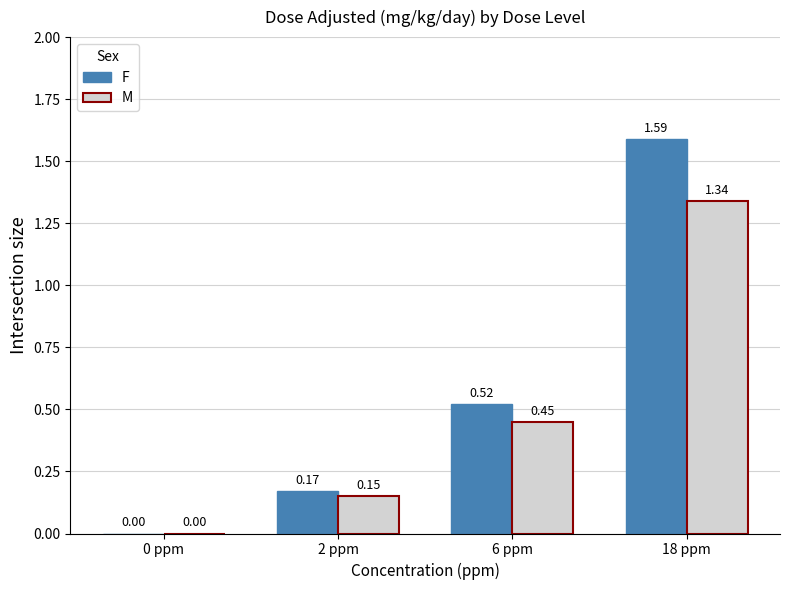

What is the sum of the F values at 6 ppm and 18 ppm?

2.1